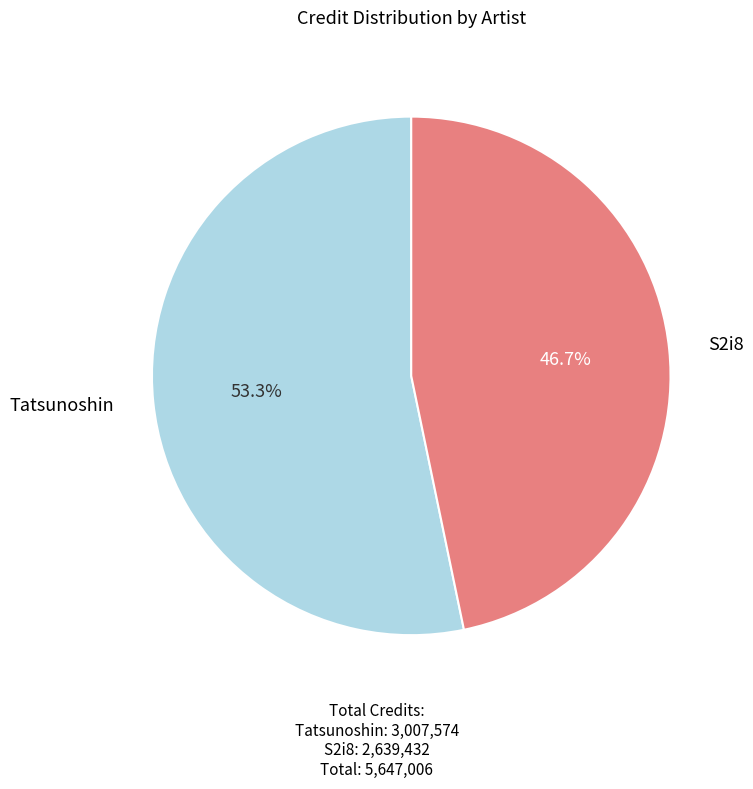

To the nearest percent, what is the difference between the largest and smallest slice percentages?

7%